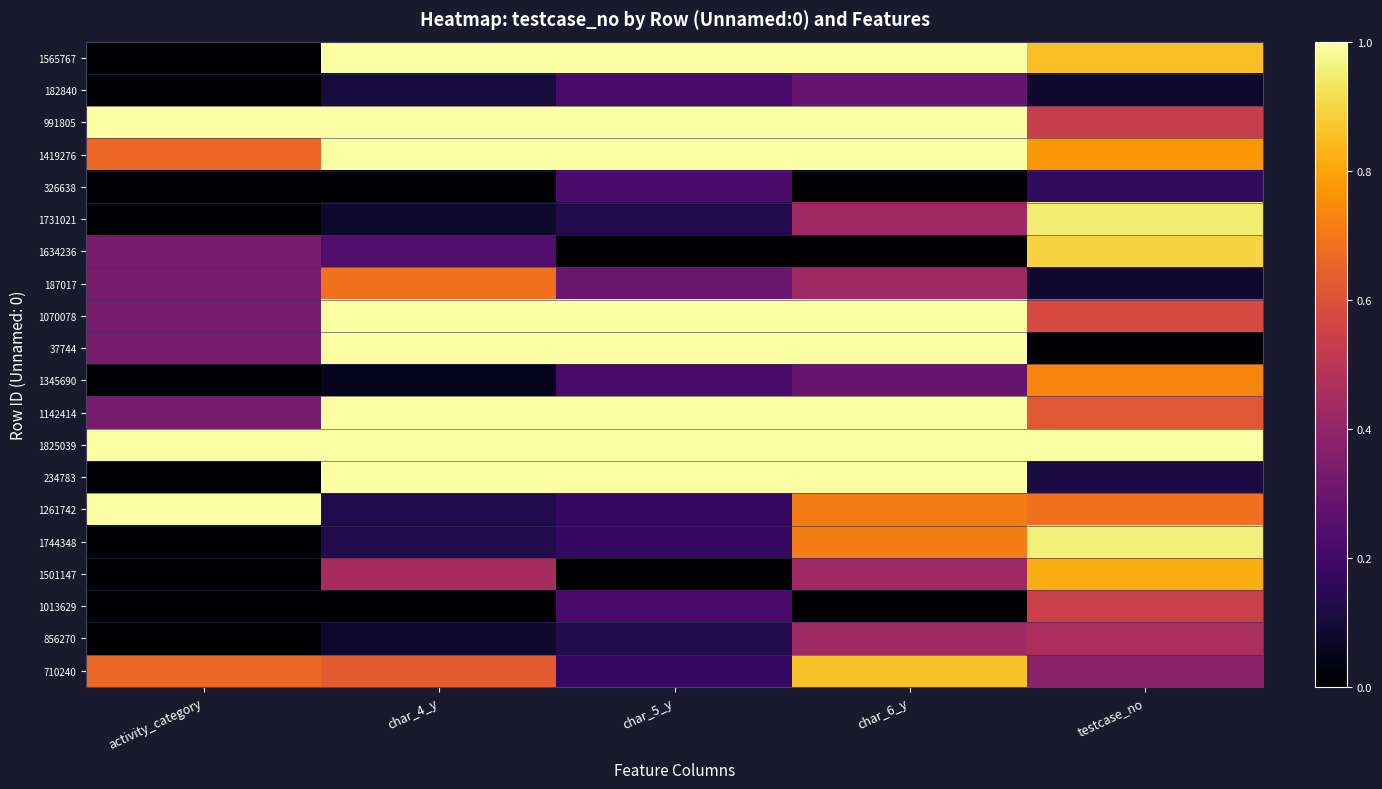

Between activity_category and char_6_y, which is larger?

char_6_y